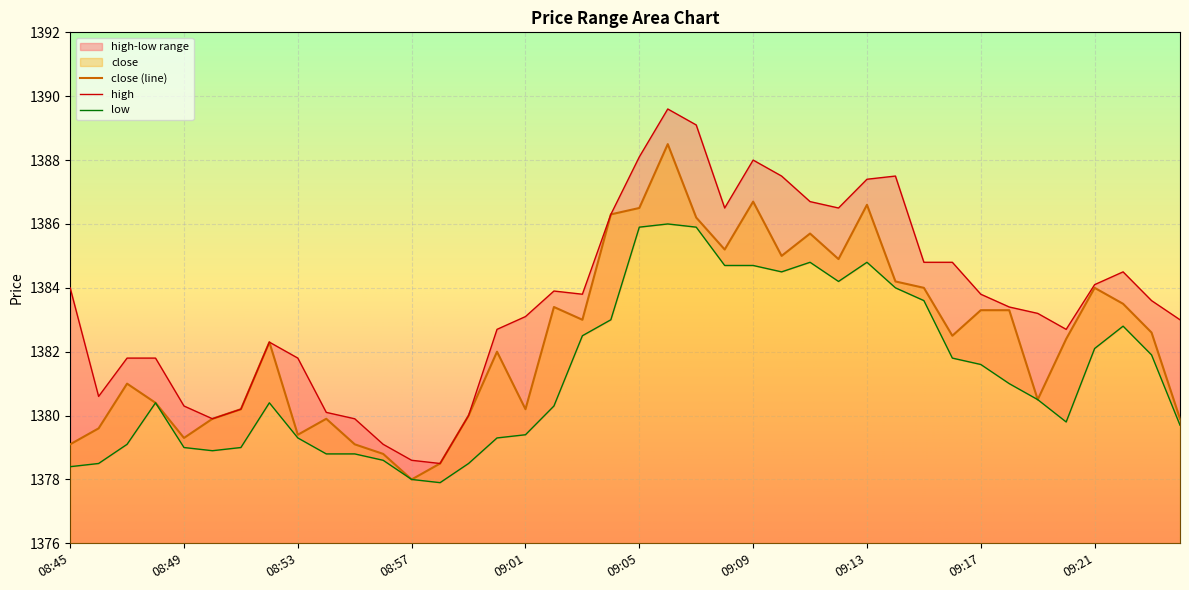

Which category has the highest value in the close series?

09:06